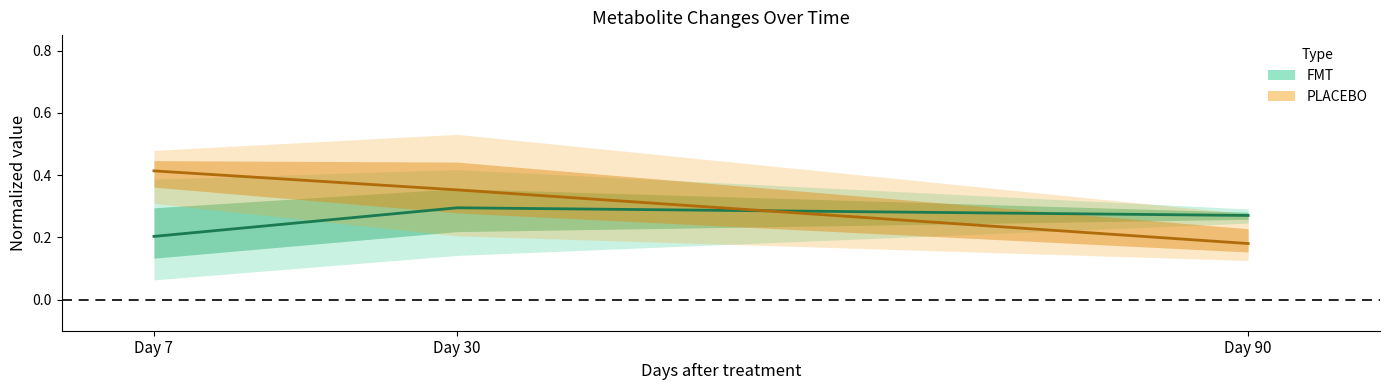

What is the spread (max minus min) of values at Day 30?

0.1